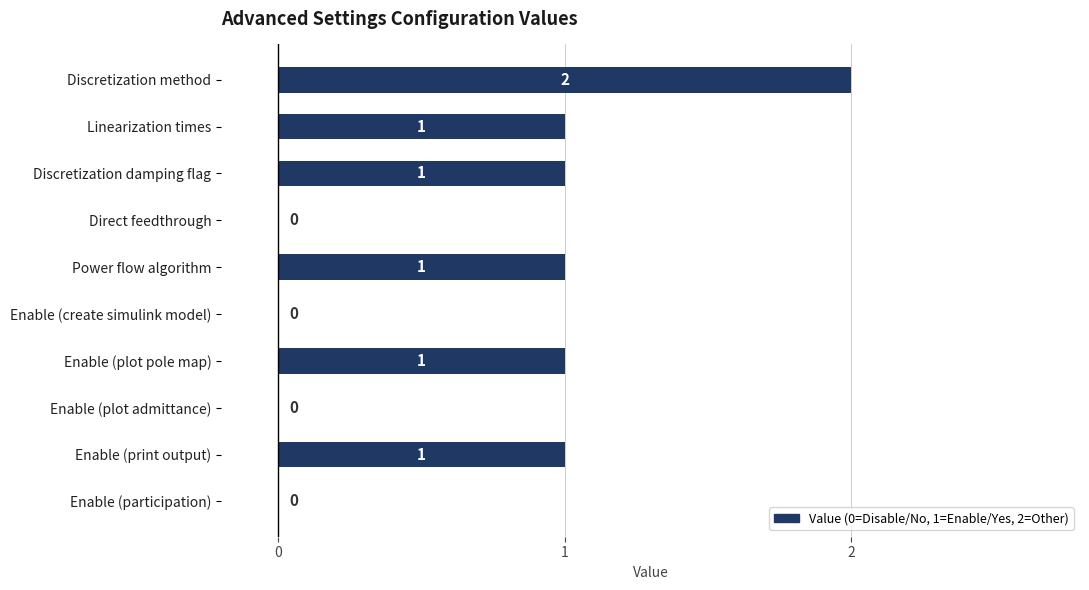

What is the sum of all values?

7